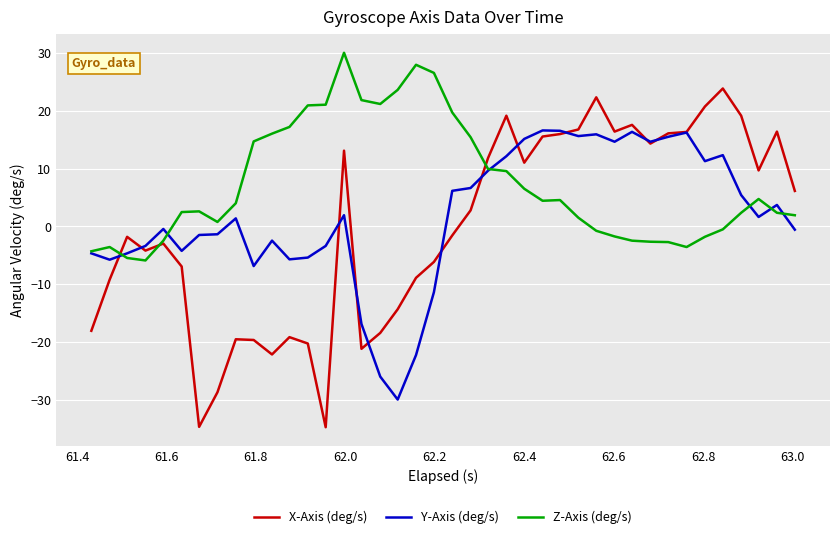

List the series in order of their overall mean, highest first.

Z-Axis (deg/s), Y-Axis (deg/s), X-Axis (deg/s)